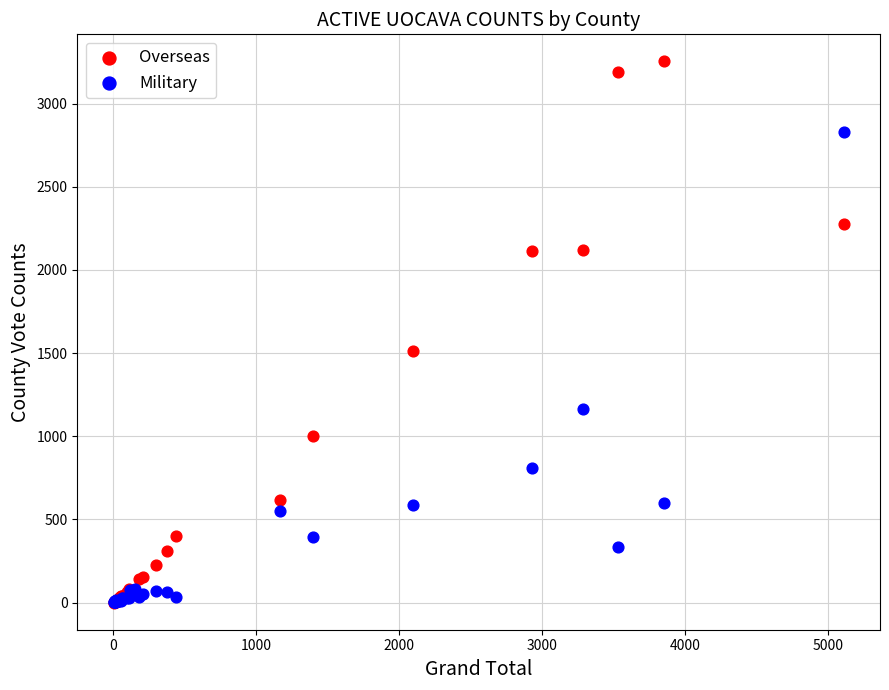

In the Military series, what Y value is closest to 1415?

1166